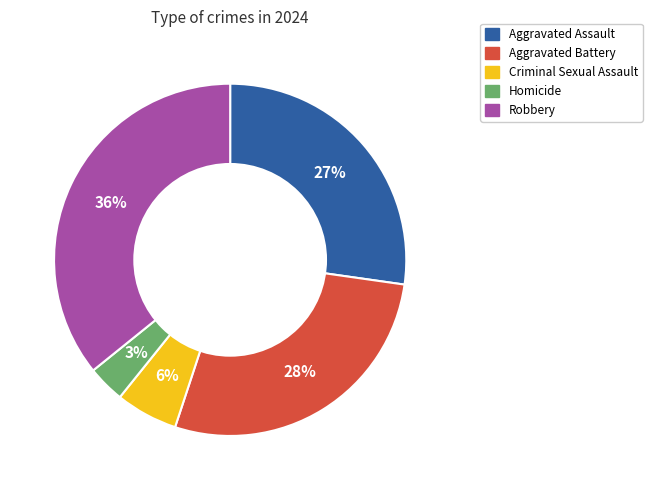

Do Aggravated Assault and Criminal Sexual Assault together represent more than half of the pie?

No